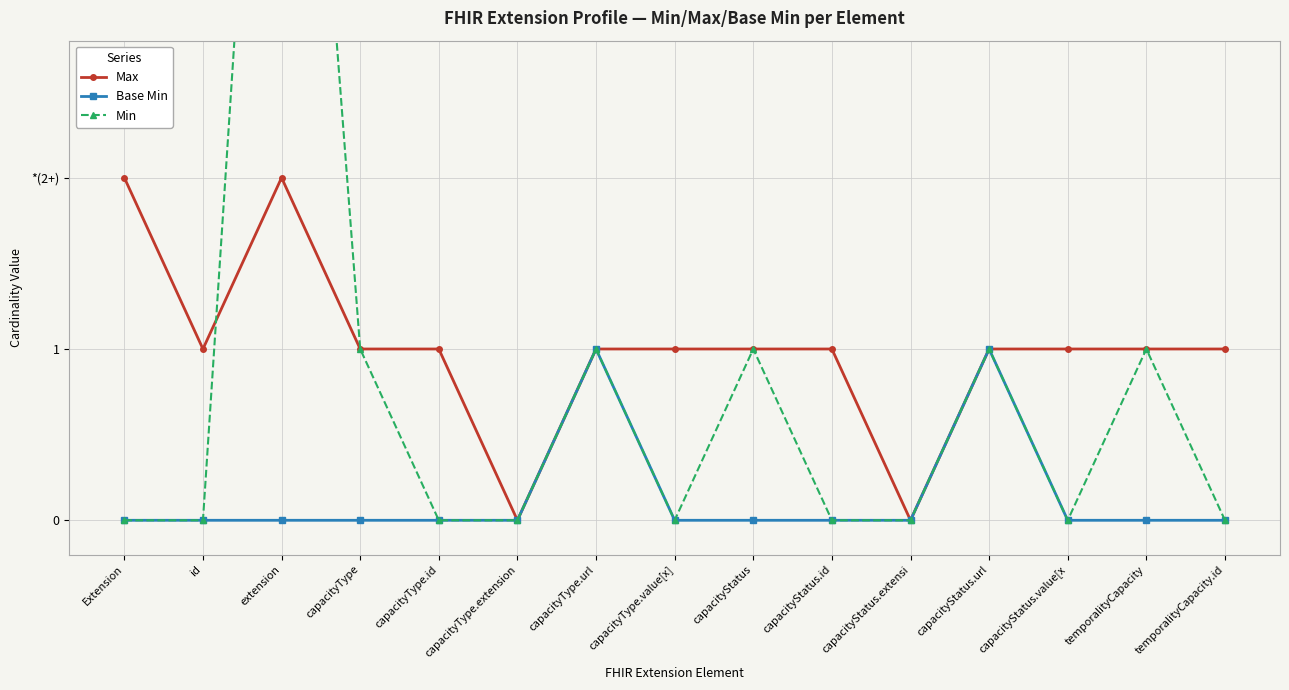

How many categories are shown in the chart?

15